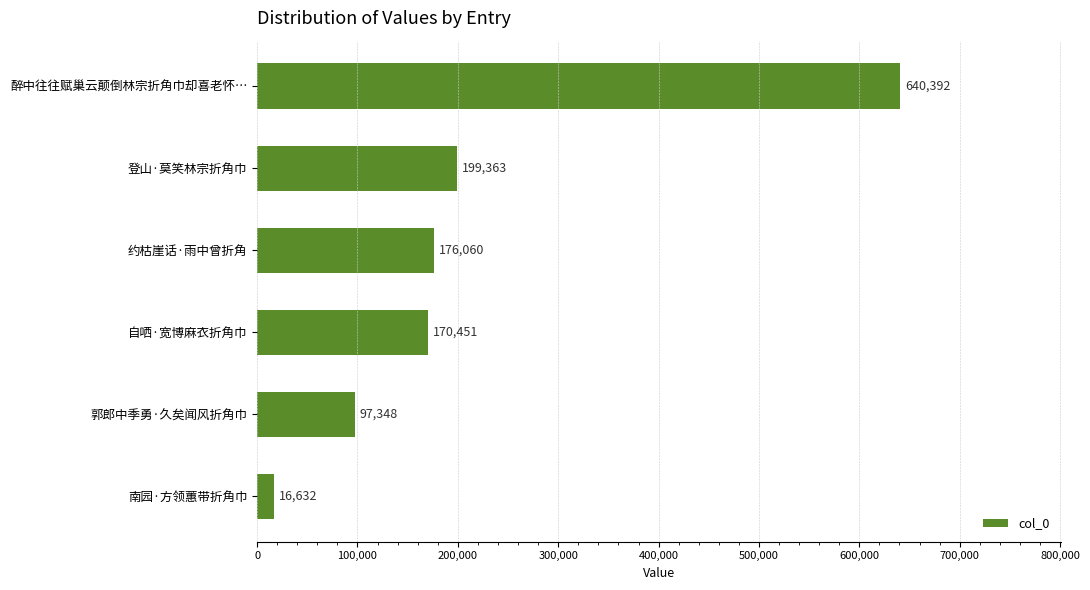

What is the difference between the second highest and minimum values?

182731